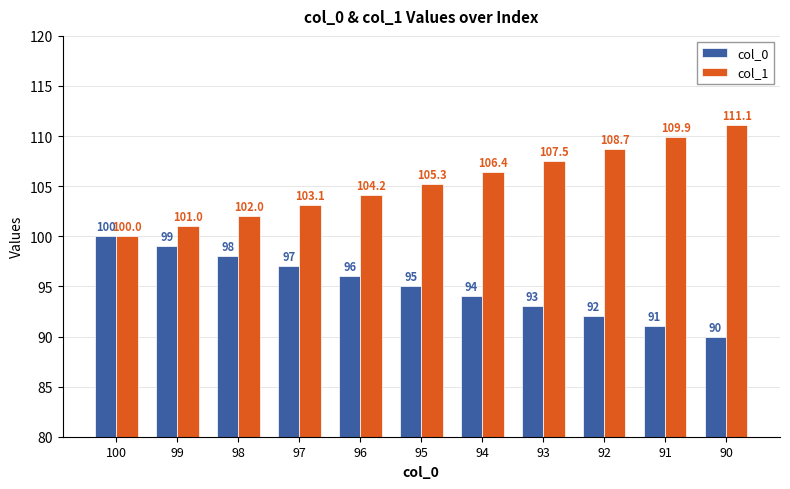

What is the difference between the highest and lowest values at 92?

16.7